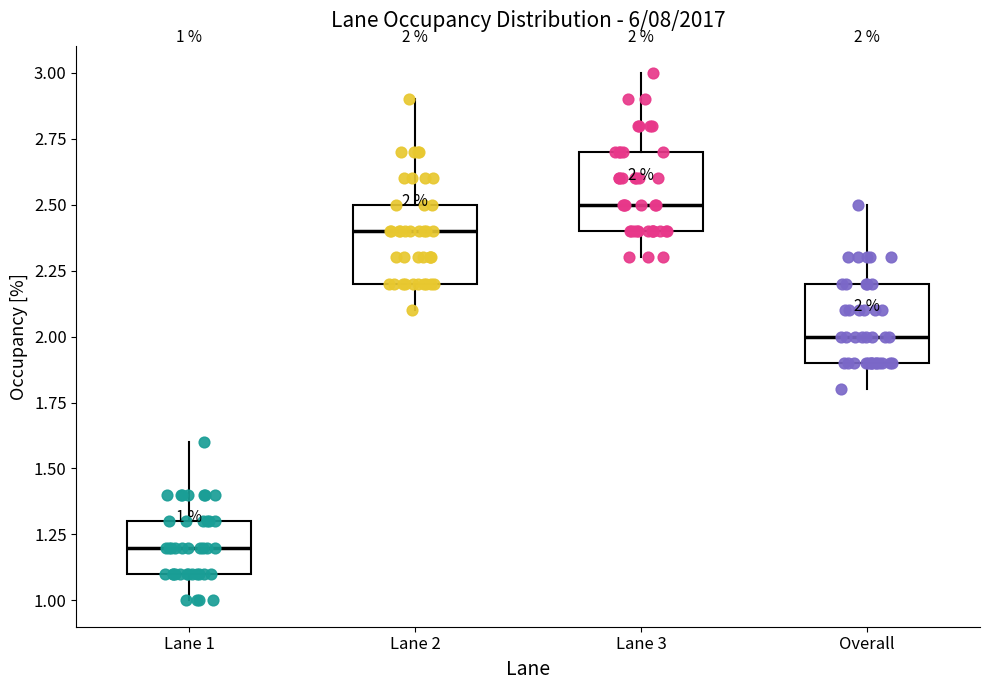

Which box's median line is the highest?

Lane 3